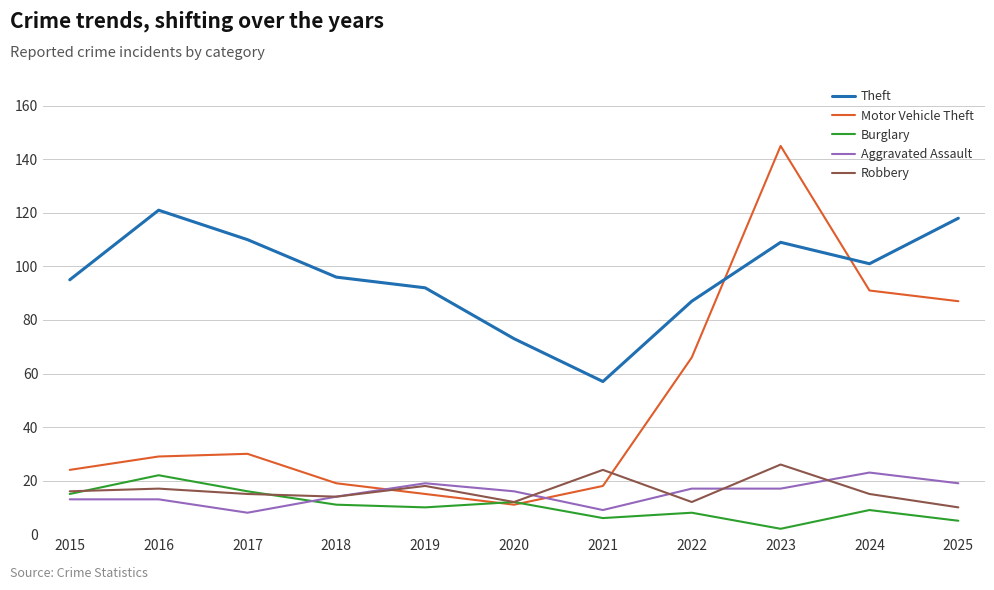

True or false: Aggravated Assault and Burglary cross at least once.

True